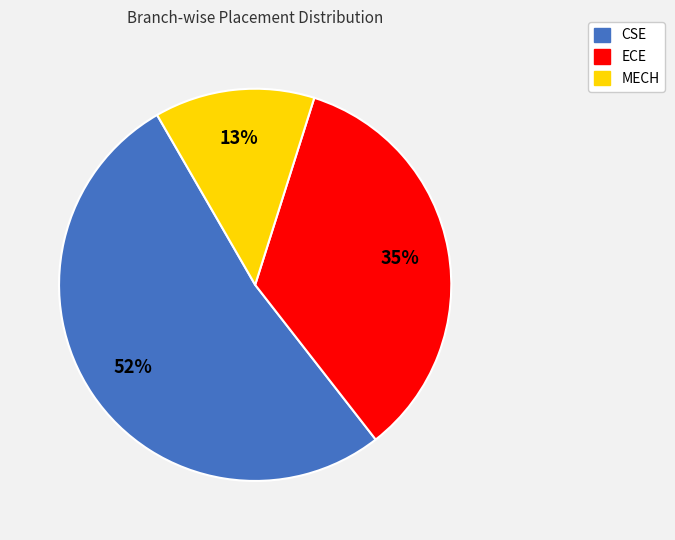

What is the ratio of the value at CSE to the value at MECH?

4.0